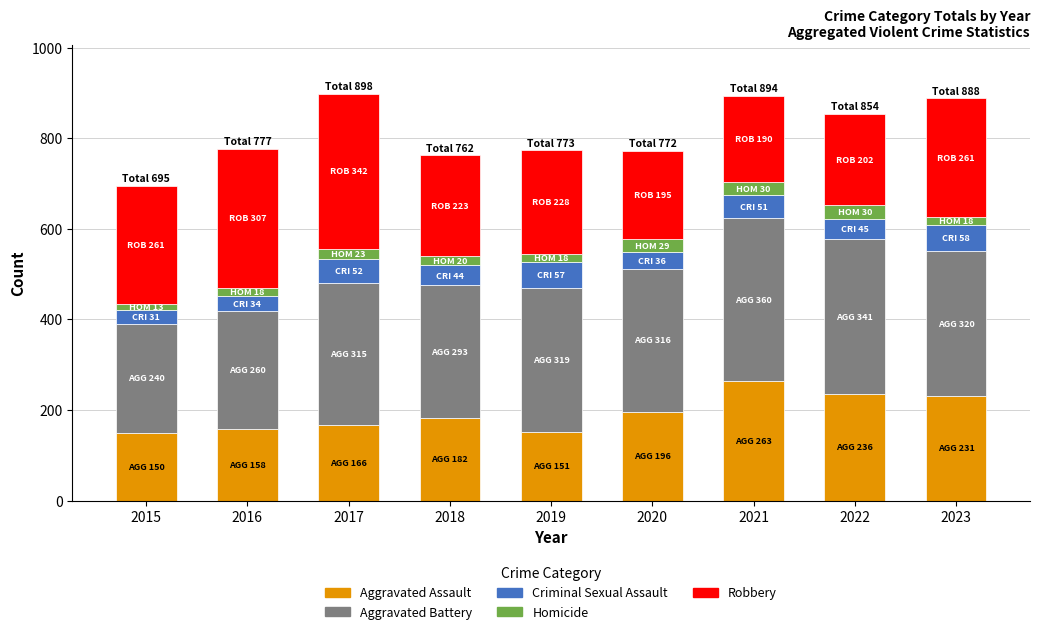

How many bars are there in total?

9